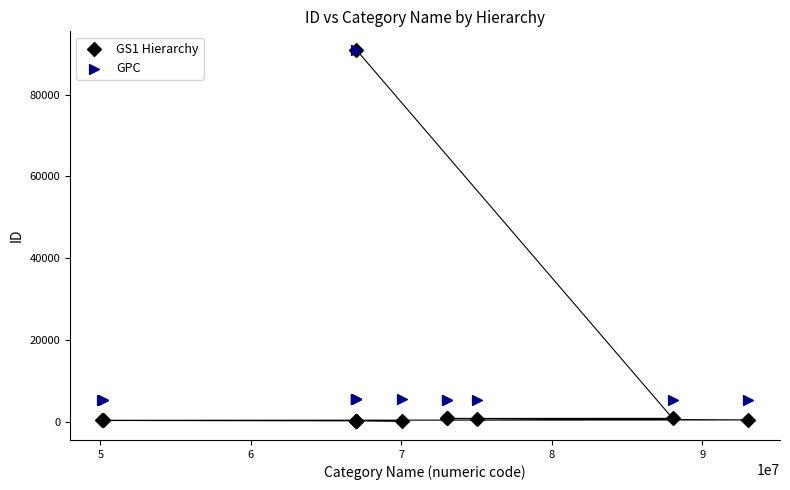

What are all the series names shown in the legend?

GS1 Hierarchy, GPC